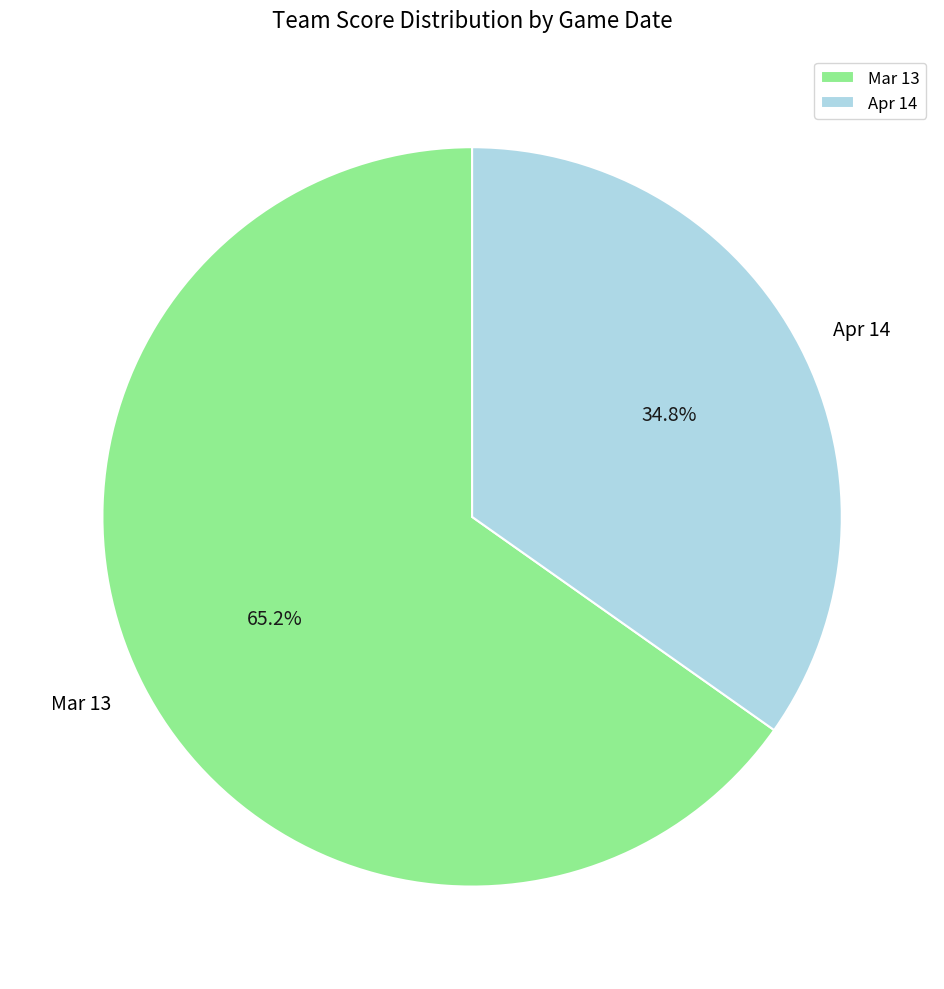

Combined, what portion of the pie is Mar 13 and Apr 14?

100.0%